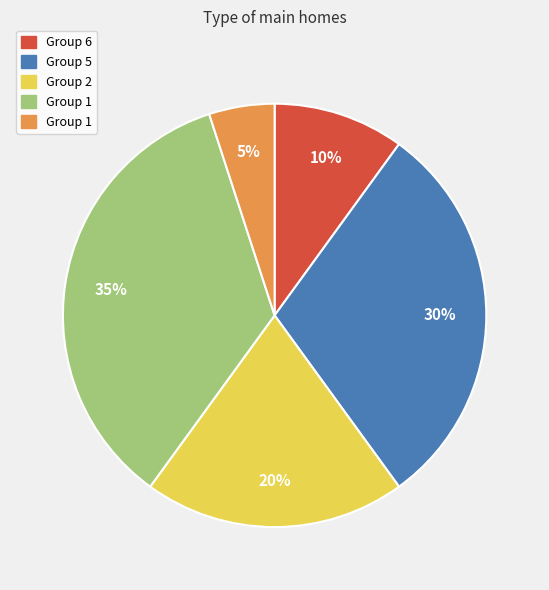

Is there a majority slice in this chart?

No